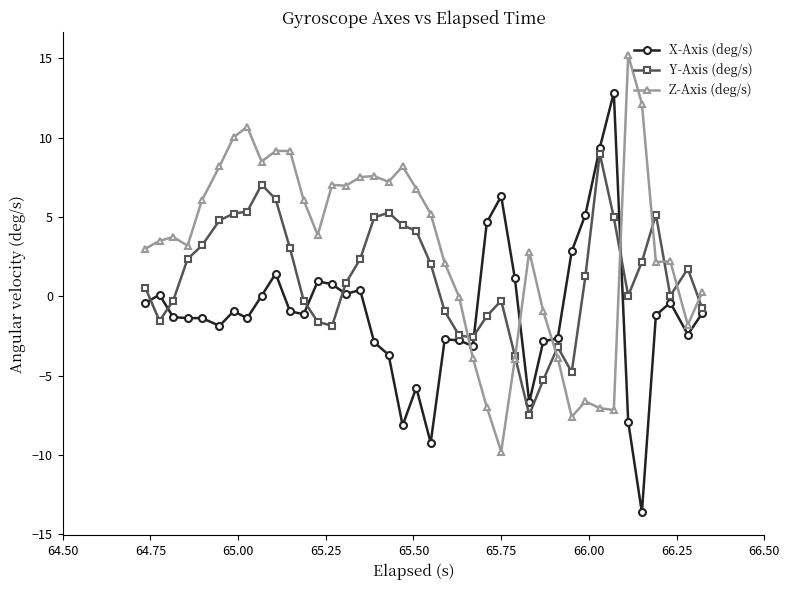

List the series in order of their peak value, lowest first.

Y-Axis (deg/s), X-Axis (deg/s), Z-Axis (deg/s)